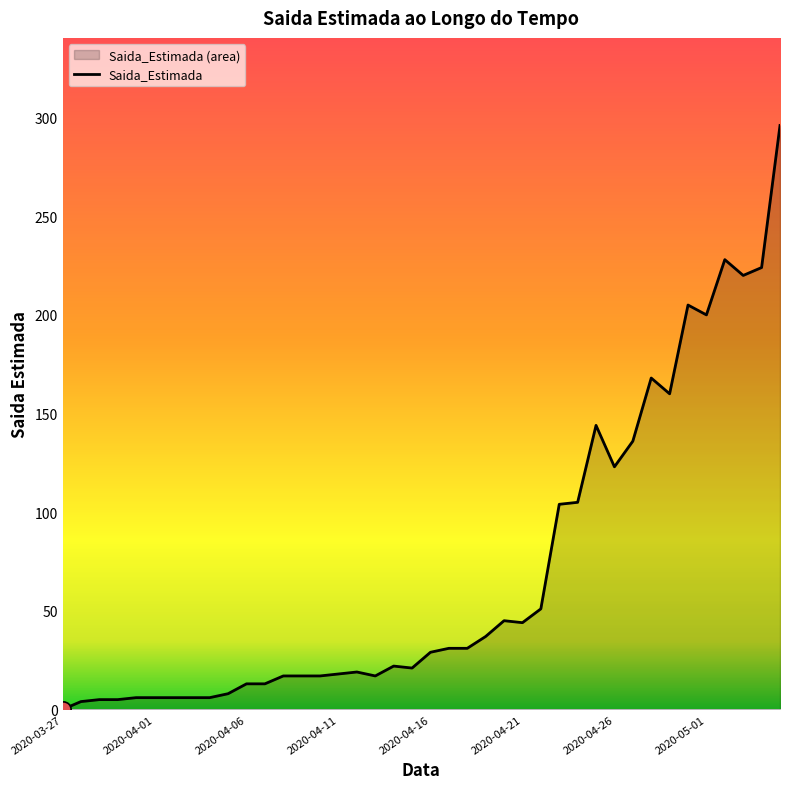

Read the value at 2020-04-06.

13